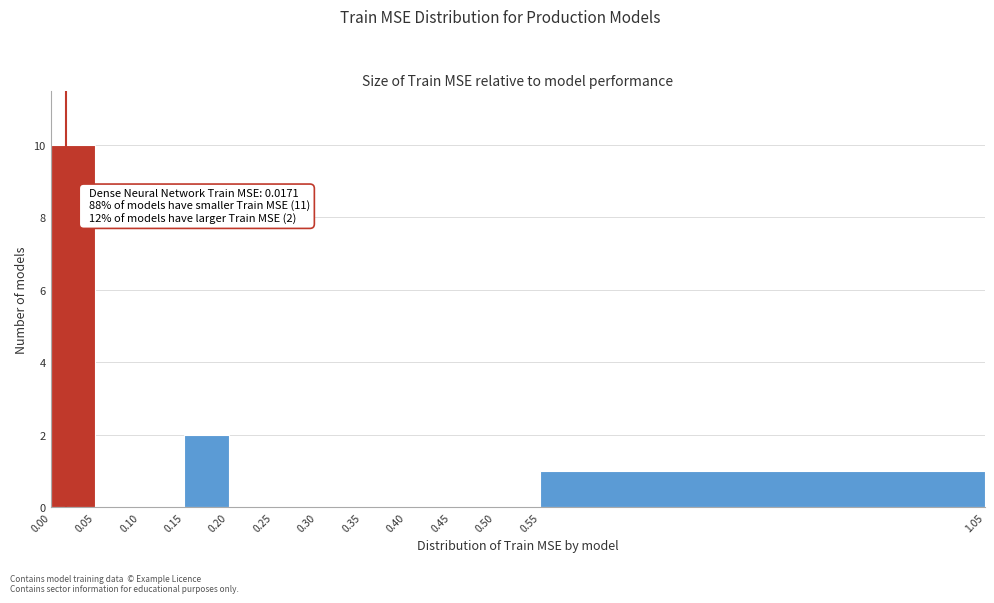

Which range on the x-axis has the tallest bar?

0.00 to 0.05